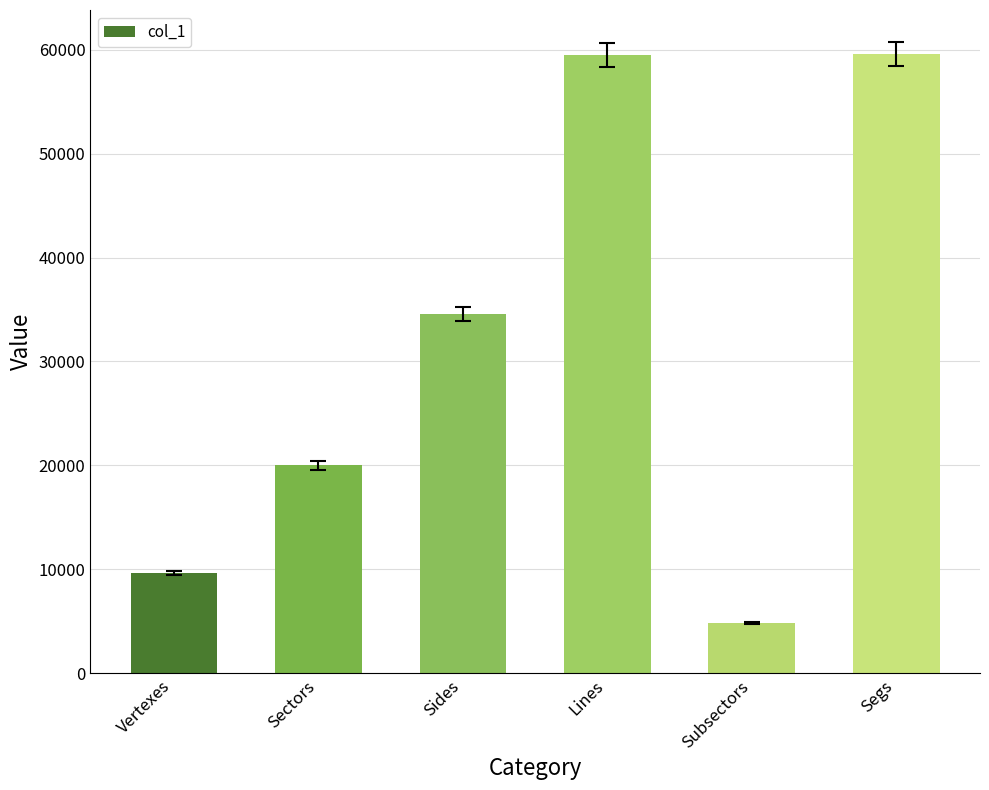

What is the difference between the maximum and minimum values?

54736